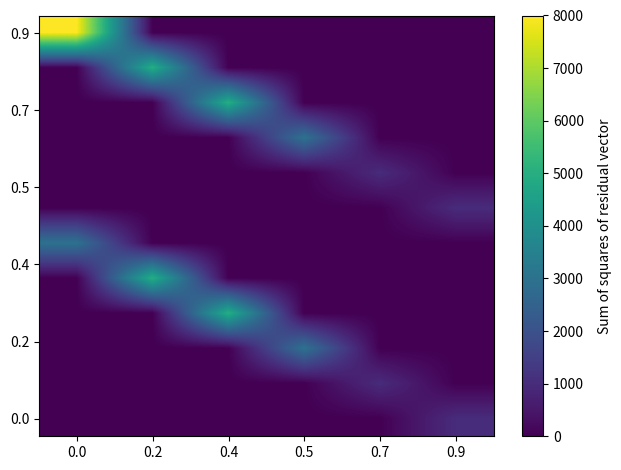

Which series has the largest total across all categories?

0.9